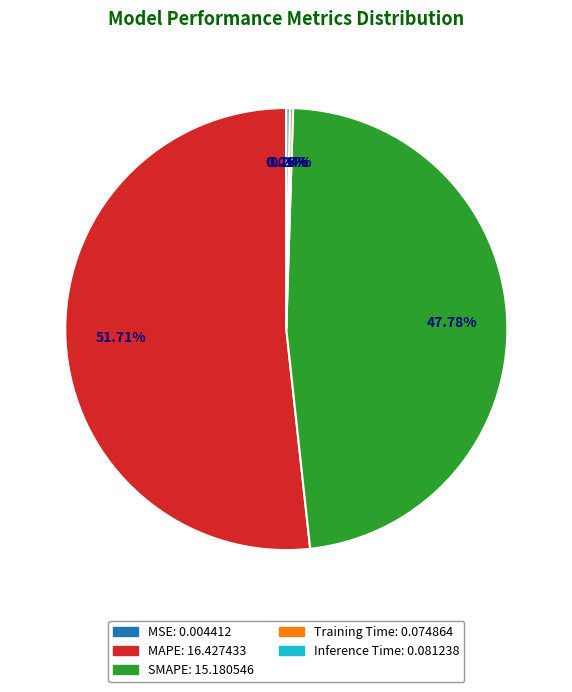

What is the majority slice?

MAPE